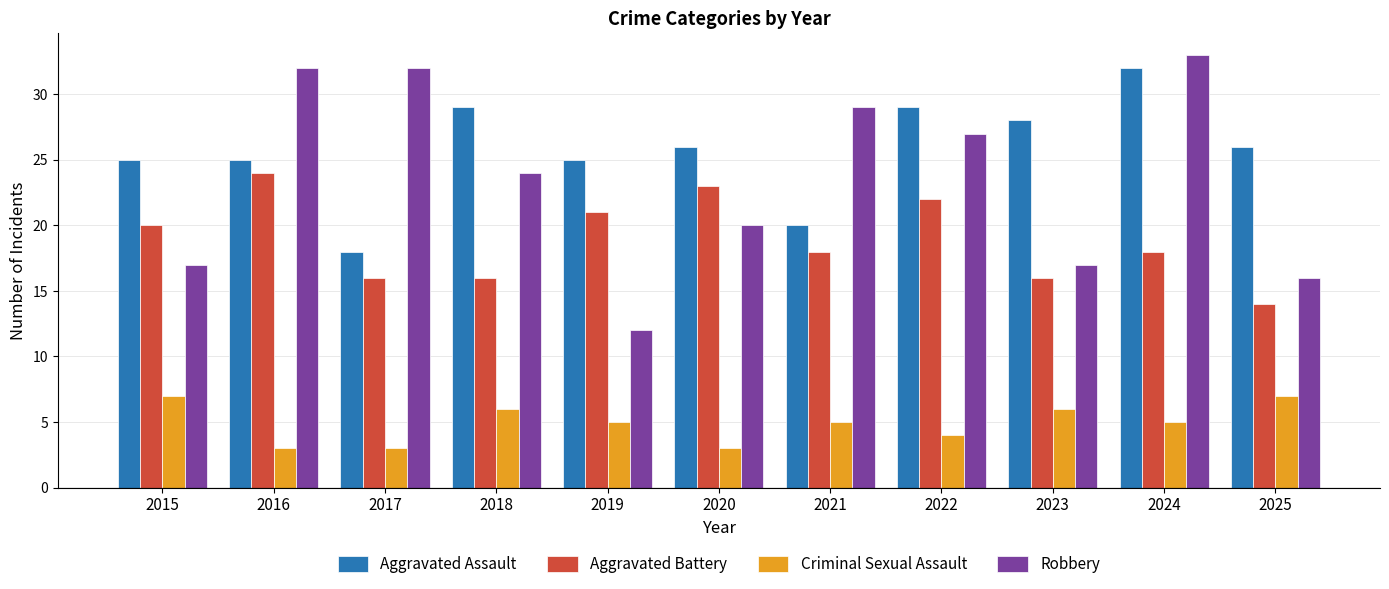

At how many categories does at least one series exceed 8?

11